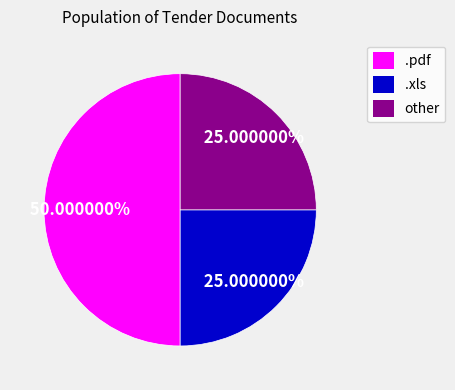

Approximately how many times larger is the value at .pdf compared to other?

2.0